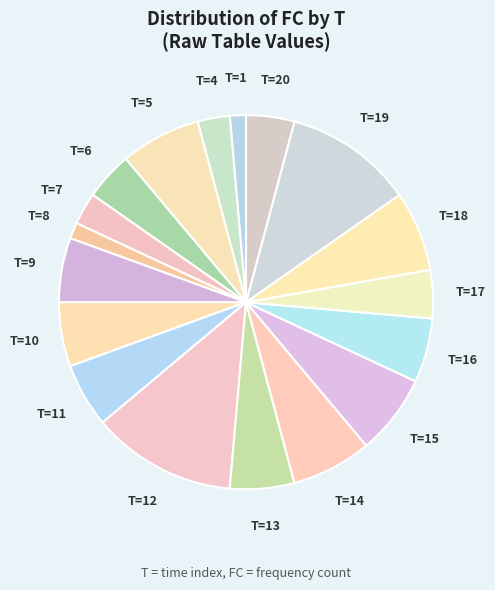

Combined, do T=15 and T=17 account for over 50%?

No